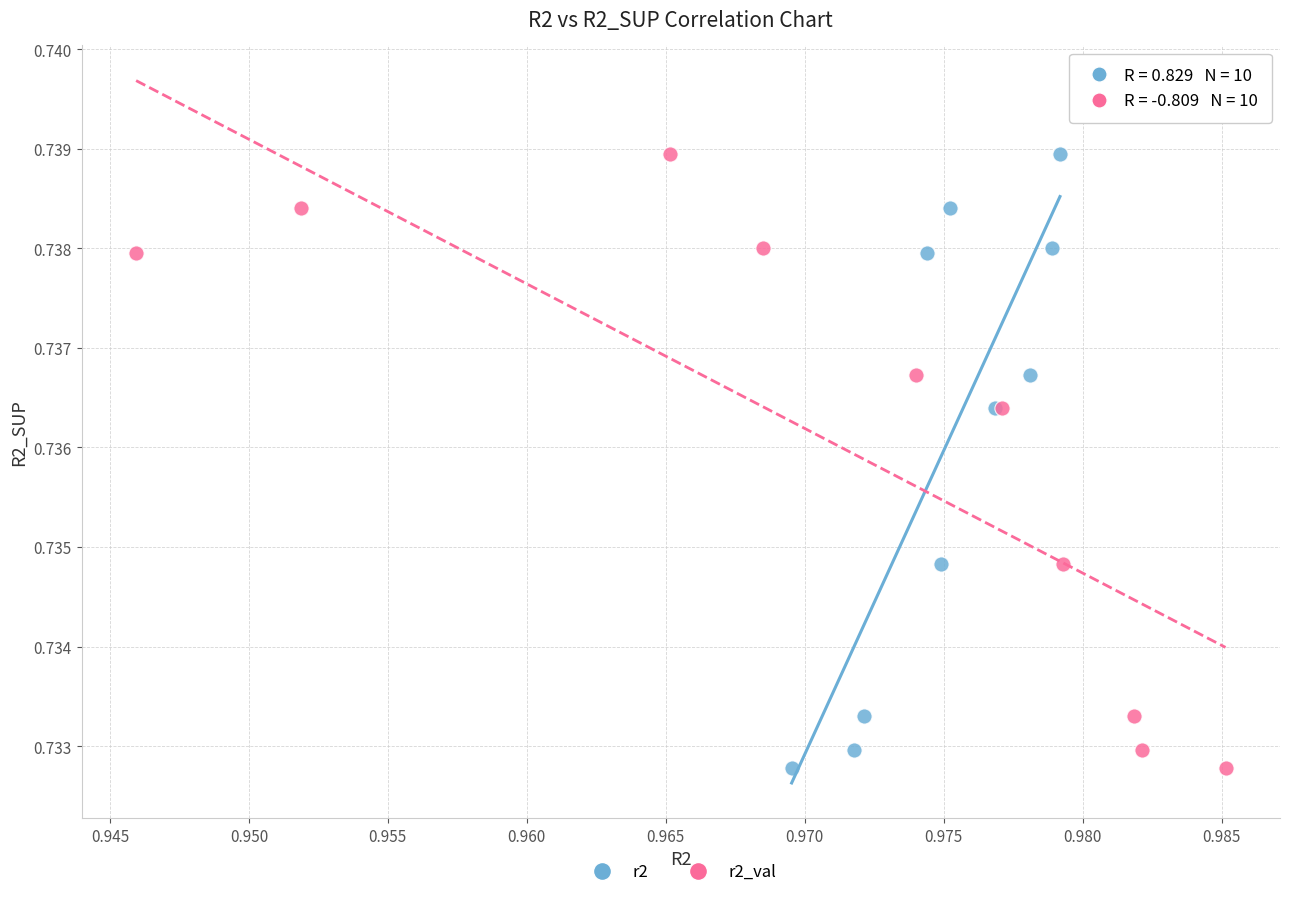

What are all the series names shown in the legend?

r2, r2_val